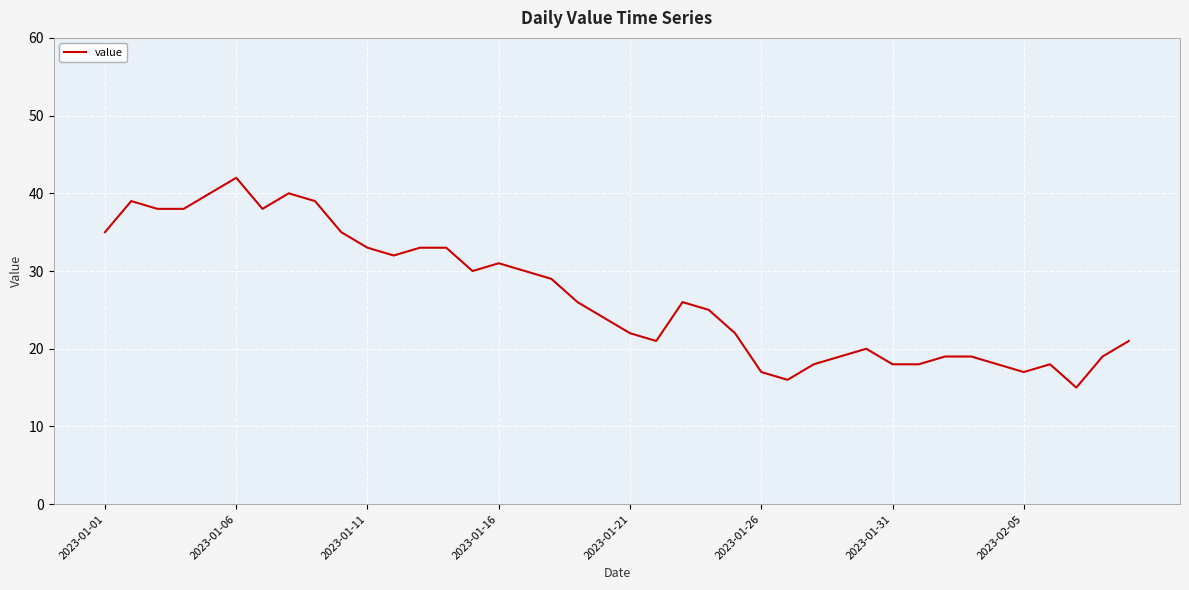

What is the maximum value shown in the chart?

42